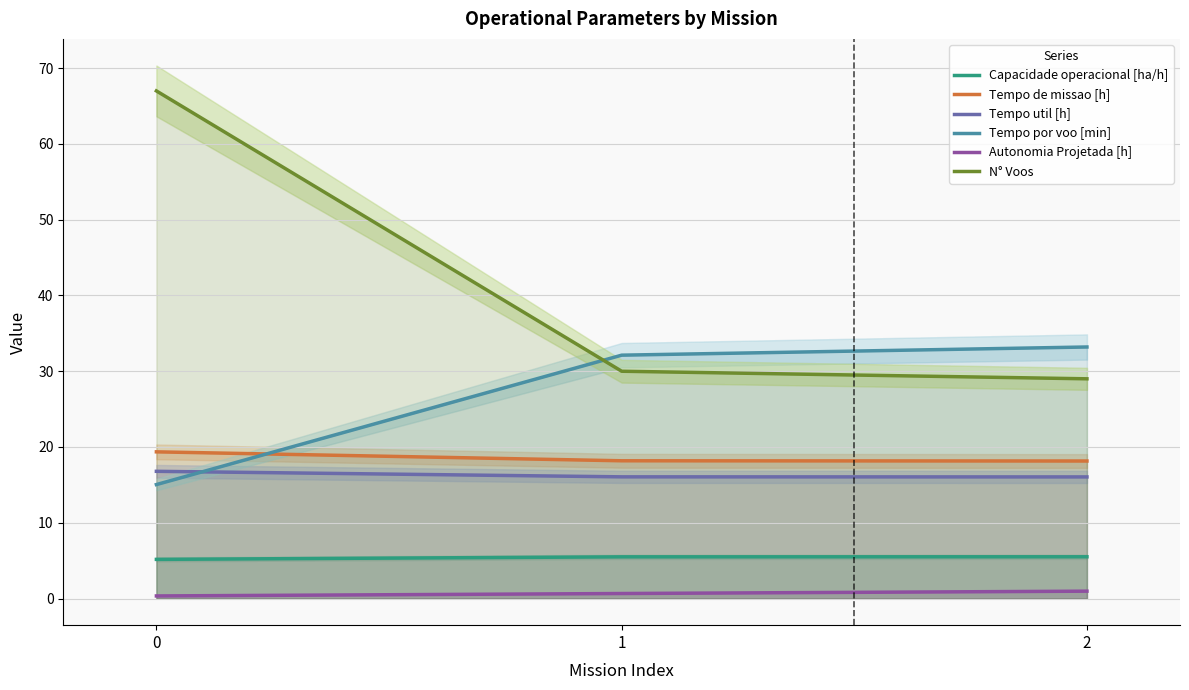

Reading left to right, what are all the values shown in this chart?

Capacidade operacional [ha/h]: 0=5.2	1=5.5	2=5.5
Tempo de missao [h]: 0=19.4	1=18.2	2=18.1
Tempo util [h]: 0=16.8	1=16.1	2=16.1
Tempo por voo [min]: 0=15.0	1=32.1	2=33.2
Autonomia Projetada [h]: 0=0.3	1=0.7	2=1.0
N° Voos: 0=67.0	1=30.0	2=29.0